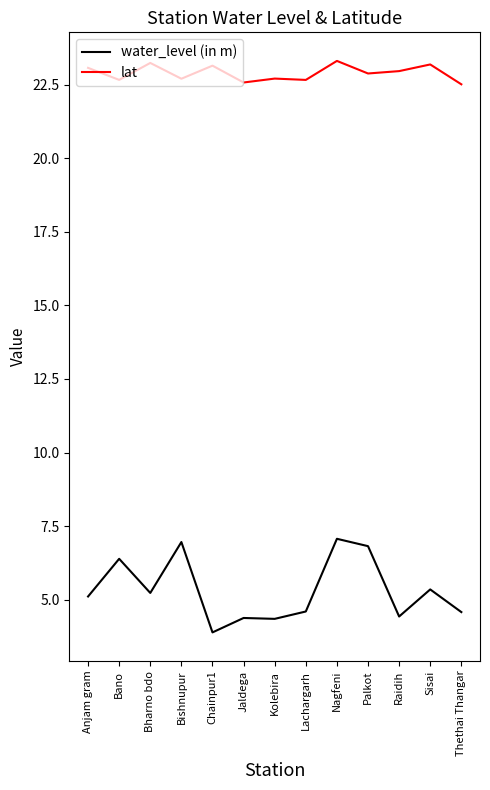

What is the sum of all water_level (in m) values?

69.2